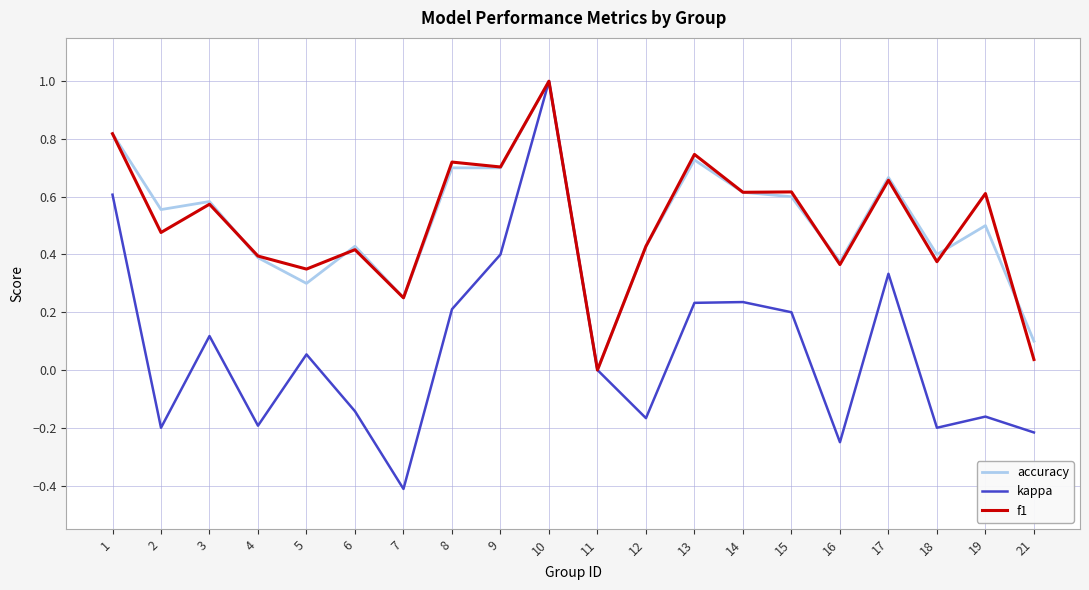

Which series changed the most between 8 and 19?

kappa